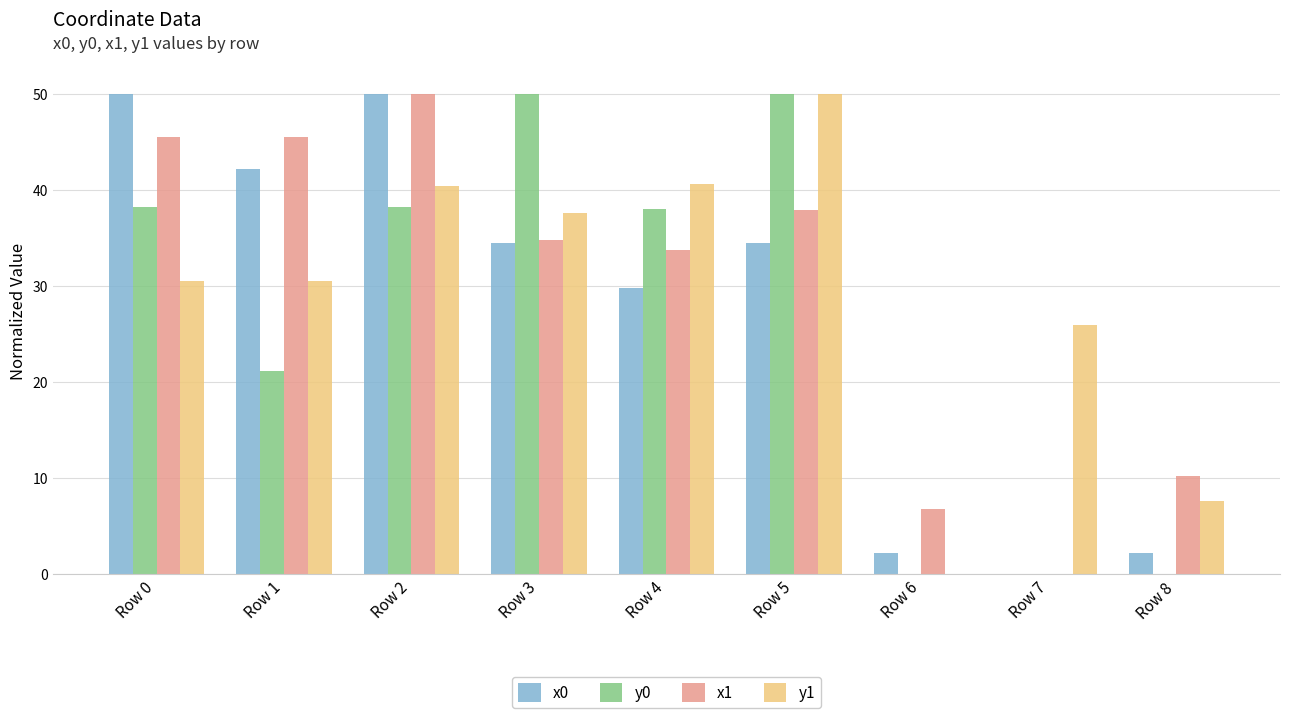

Is the value of y0 at Row 0 greater than the value of y1 at Row 2?

No